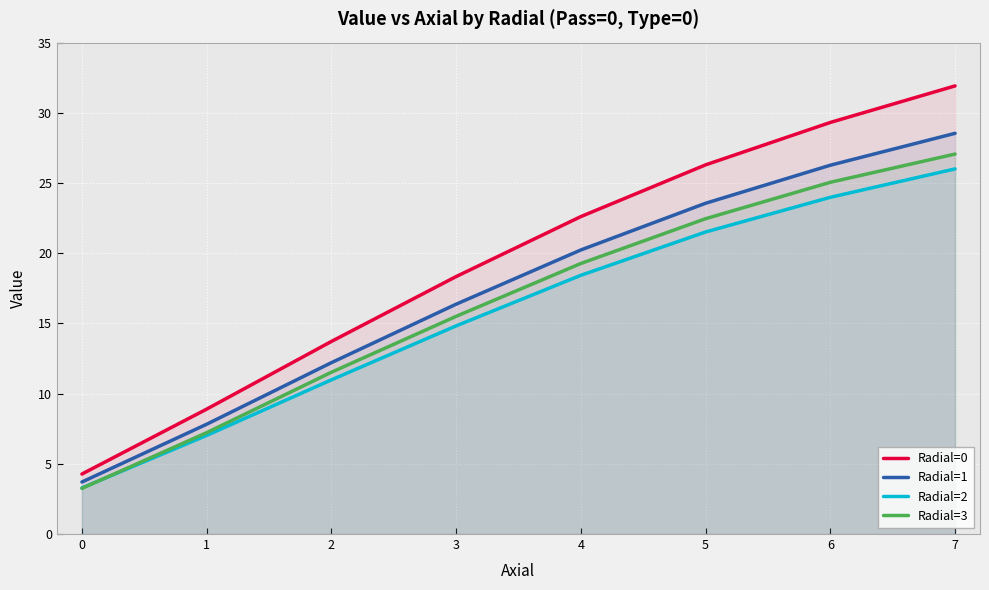

True or false: Radial=0 and Radial=1 intersect in this chart.

False